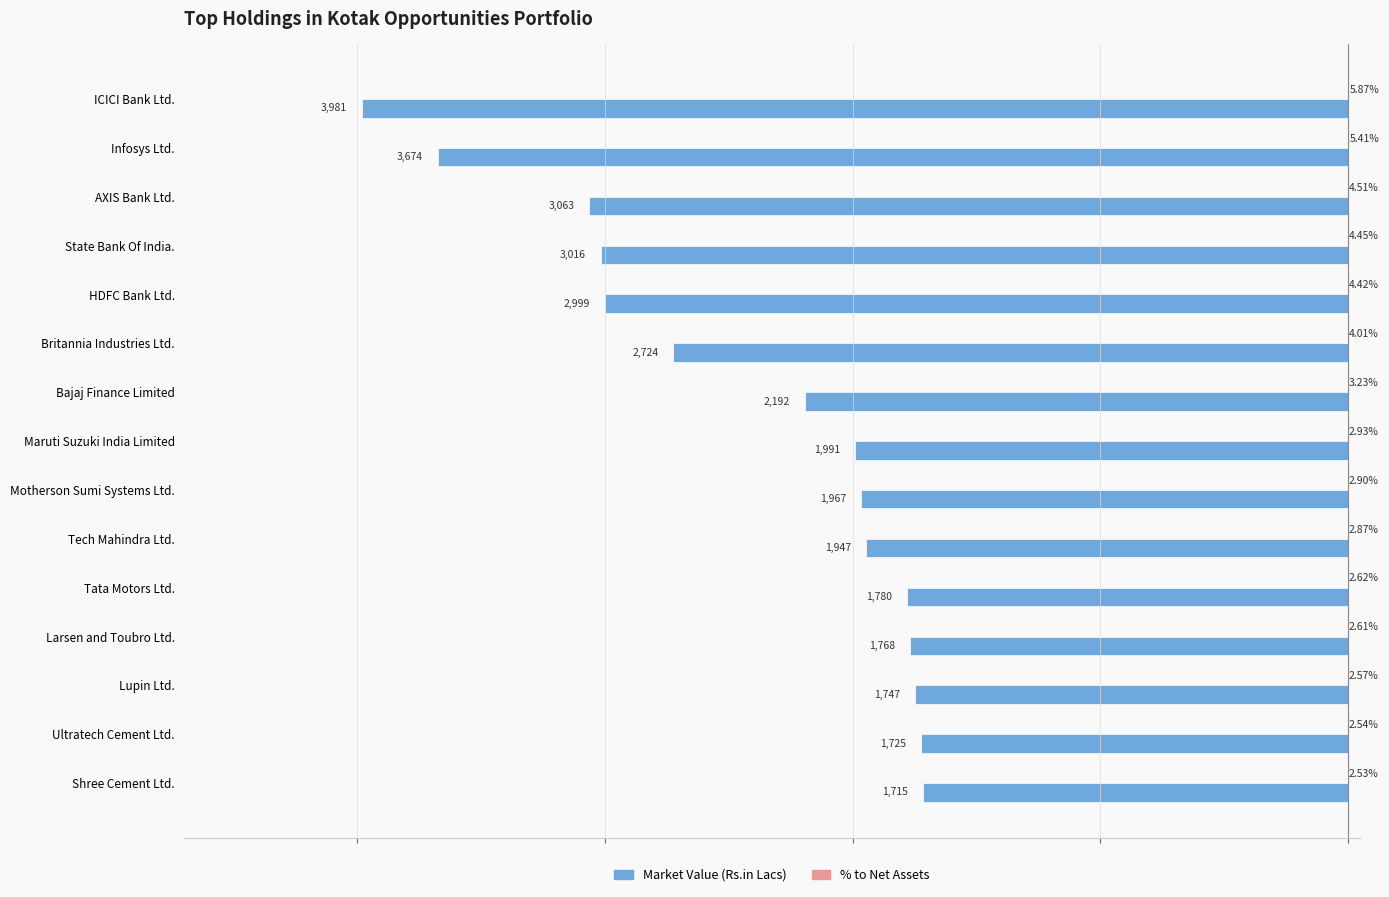

Which series changed the most between Infosys Ltd. and Britannia Industries Ltd.?

Market Value (Rs.in Lacs)